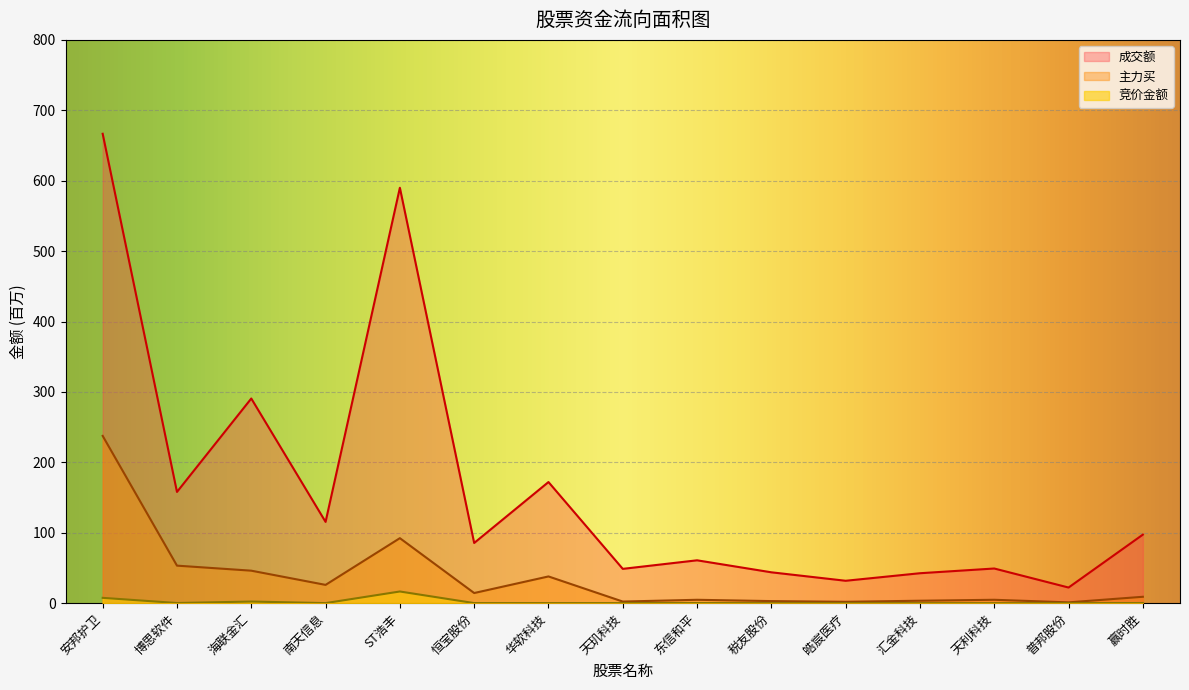

What is the spread (max minus min) of values at 税友股份?

43.8